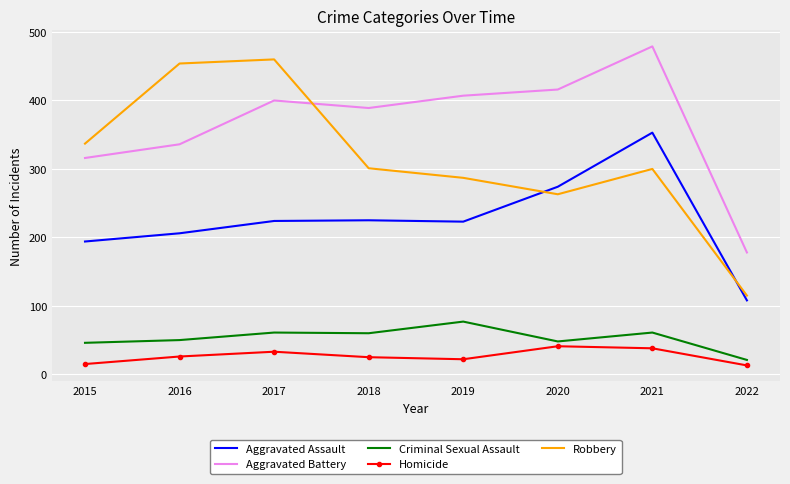

What is the average value of the Aggravated Battery series?

365